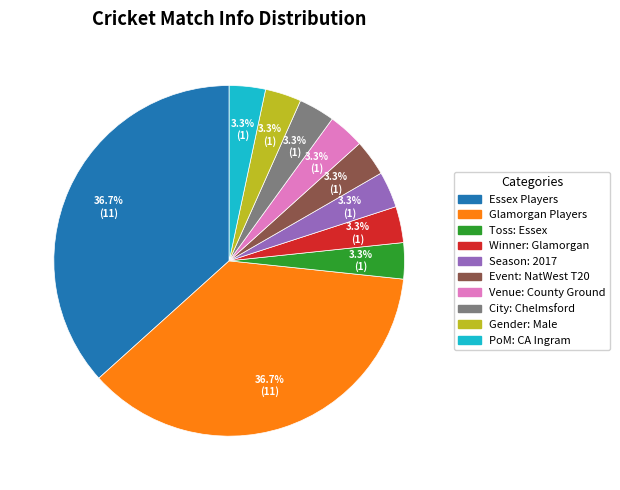

Is Winner: Glamorgan the majority of the pie?

No